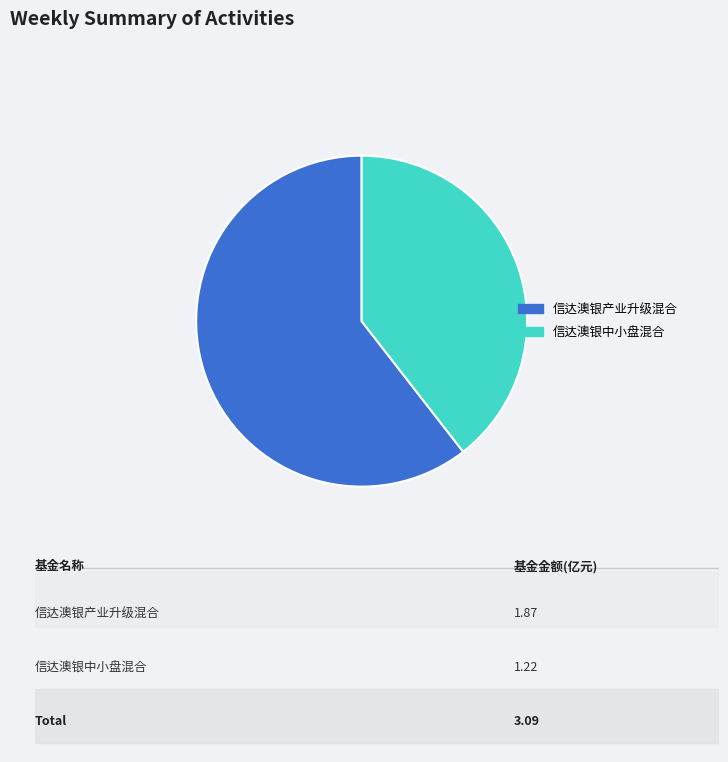

Is the sum of 信达澳银产业升级混合 and 信达澳银中小盘混合 greater than half?

Yes